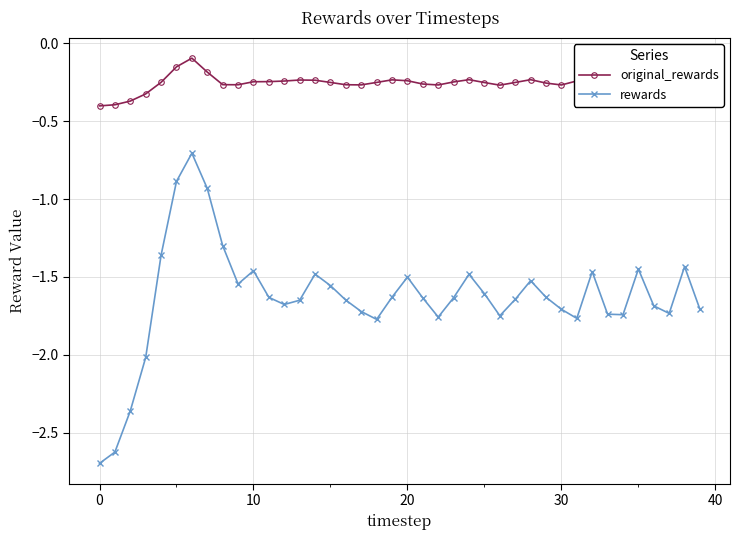

How many series are shown in this chart?

2